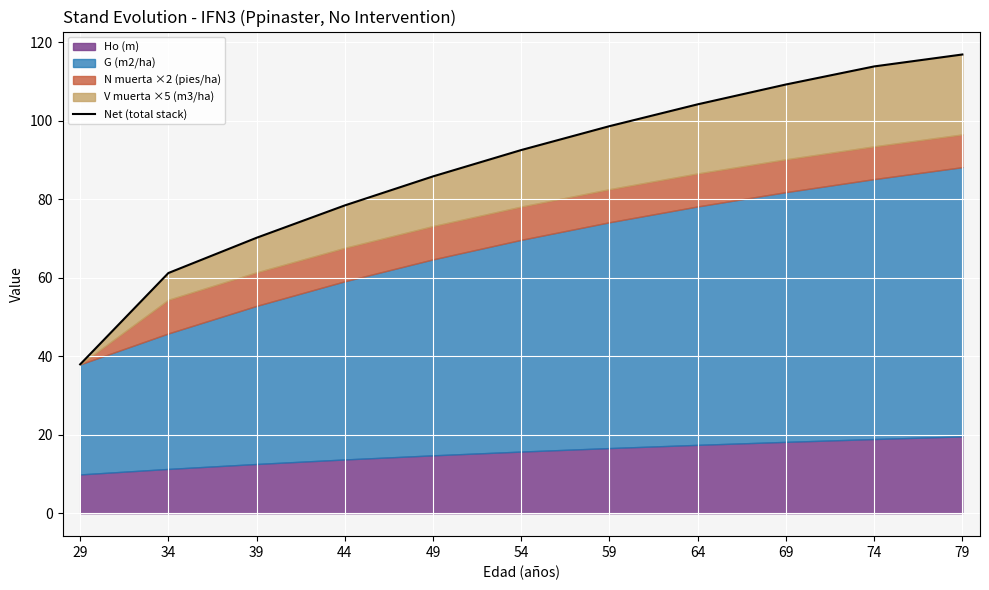

What is the change in value from 39 to 79?

+46.7